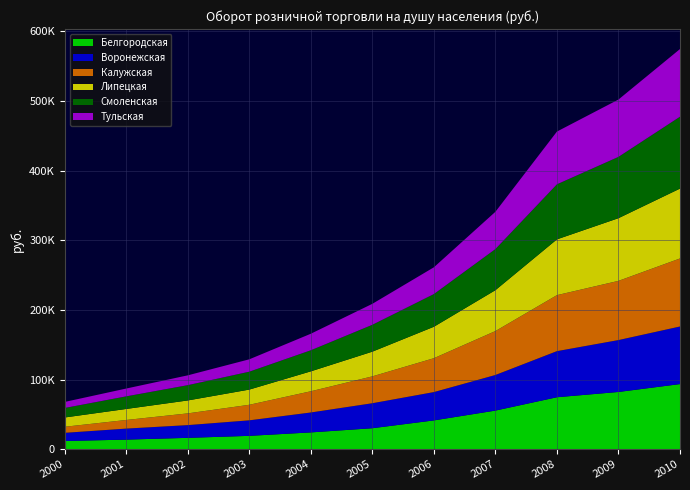

Reading right to left, extract all data points from this chart.

Белгородская: 2010=93527	2009=82217	2008=74651	2007=55488	2006=41398	2005=30178	2004=24174	2003=19227	2002=16366	2001=13837	2000=11820
Воронежская: 2010=82613	2009=74441	2008=66108	2007=51046	2006=40609	2005=35836	2004=28565	2003=22254	2002=18238	2001=15777	2000=11713
Калужская: 2010=97647	2009=84981	2008=80389	2007=63074	2006=48656	2005=38585	2004=30465	2003=22321	2002=16855	2001=12378	2000=8723
Липецкая: 2010=100290	2009=89975	2008=80076	2007=58669	2006=45121	2005=35444	2004=28593	2003=21820	2002=18577	2001=15833	2000=13327
Смоленская: 2010=103123	2009=87947	2008=78967	2007=58987	2006=46895	2005=38551	2004=30222	2003=25650	2002=21913	2001=18049	2000=13648
Тульская: 2010=97149	2009=82324	2008=75722	2007=53535	2006=38451	2005=30103	2004=23750	2003=17794	2002=14115	2001=11260	2000=8676